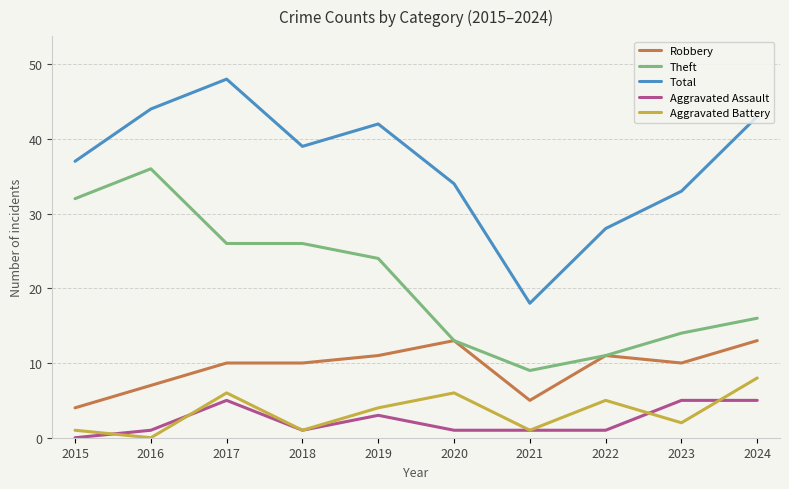

At 2024, list the series in order from largest to smallest.

Total, Theft, Robbery, Aggravated Battery, Aggravated Assault